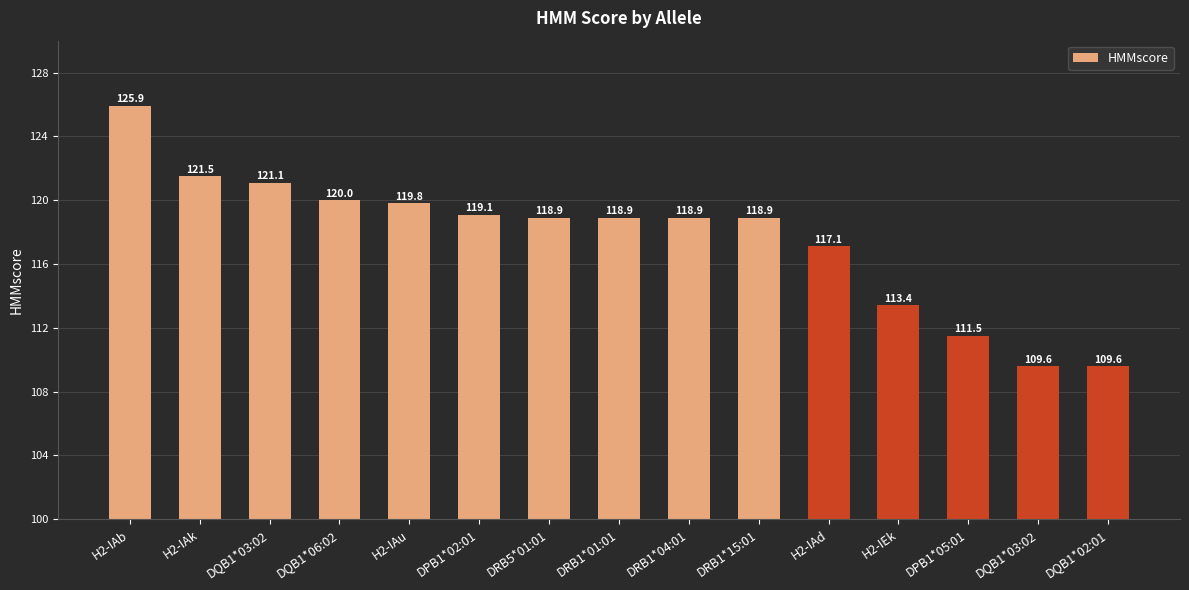

What is the maximum value shown in the chart?

125.9